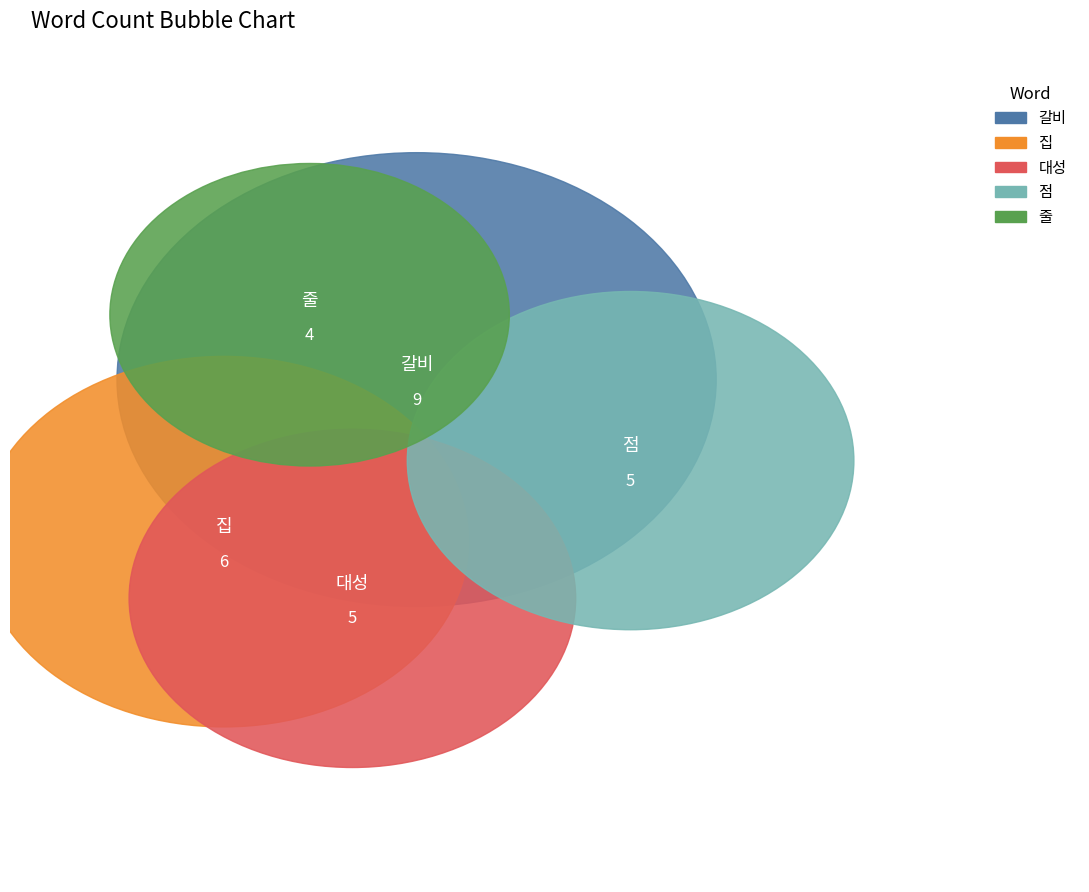

How many segments does this pie chart have?

5